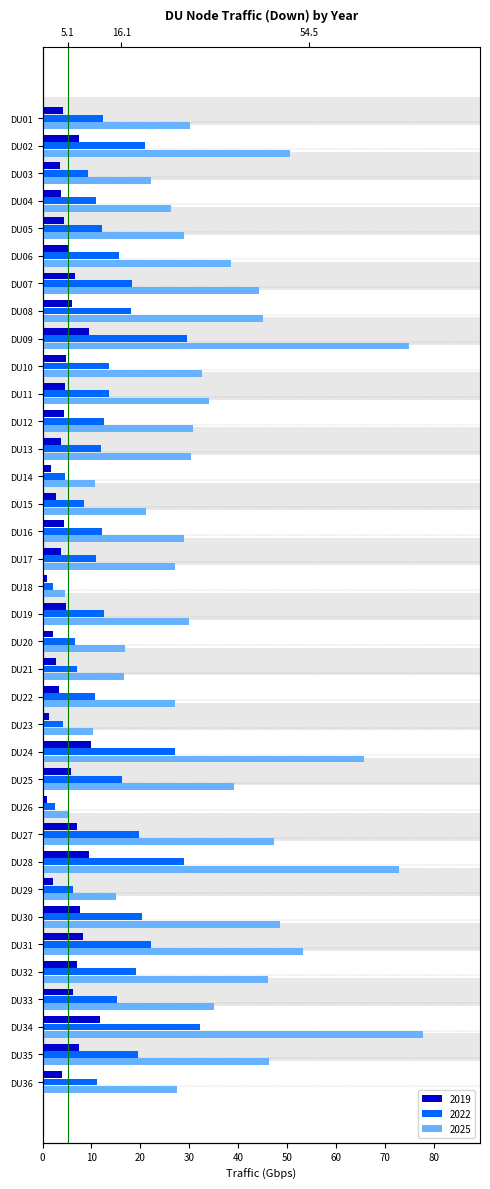

What is the difference between the maximum and second lowest values in the 2025 series?

72.3